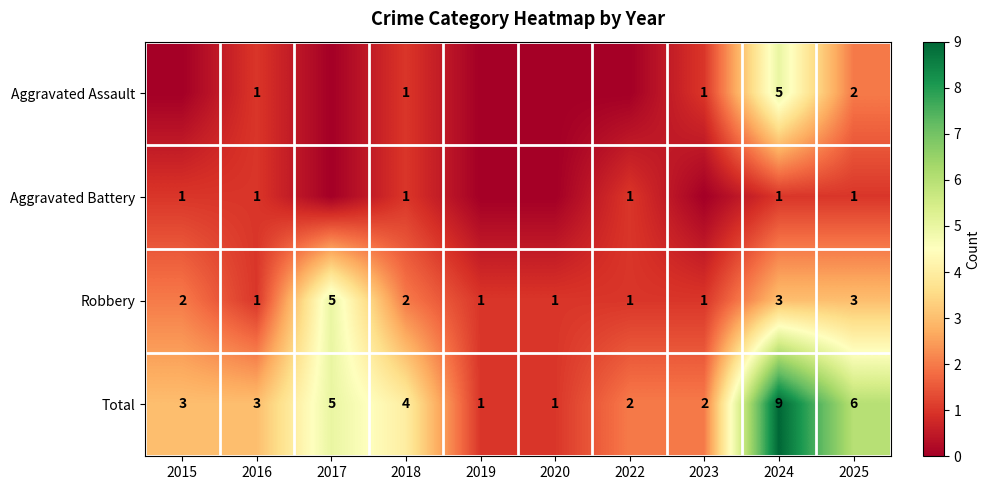

What is the sum of the Total values at 2020 and 2016?

4